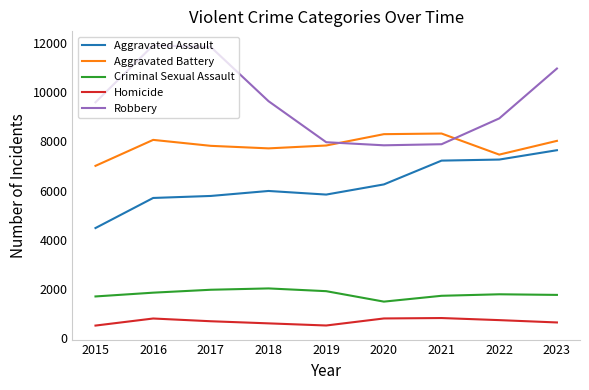

Does the chart display data point markers on the line(s)?

No